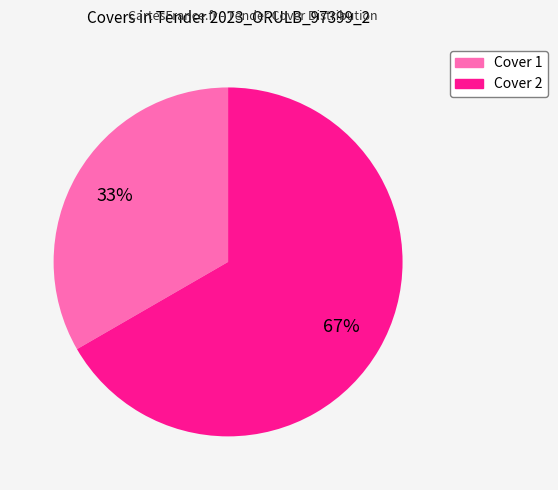

To the nearest percent, what is the combined percentage of Cover 1 and Cover 2?

100%